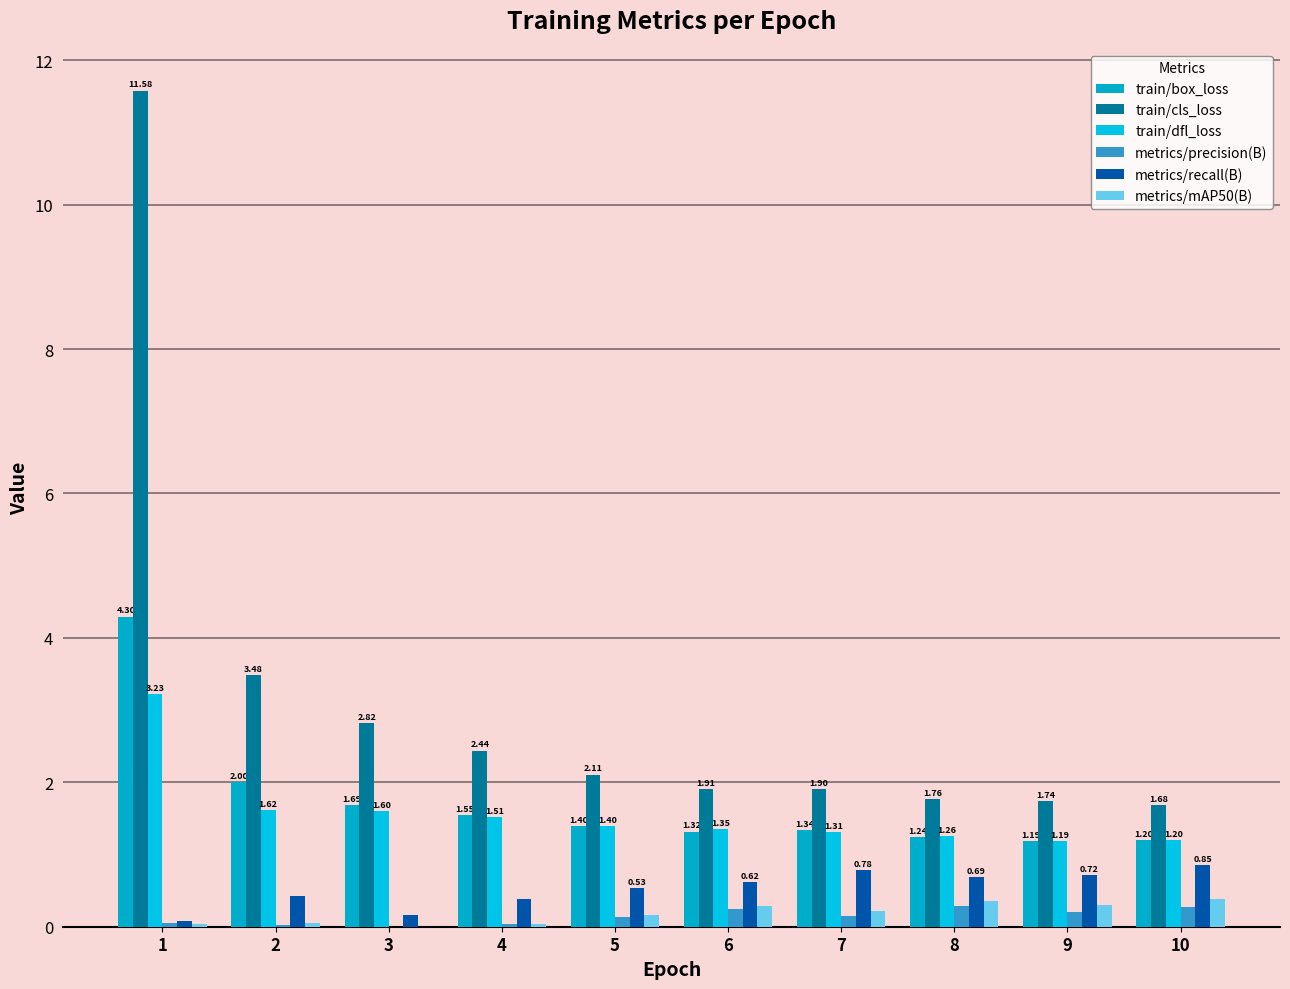

At which label does train/cls_loss first exceed 2?

1